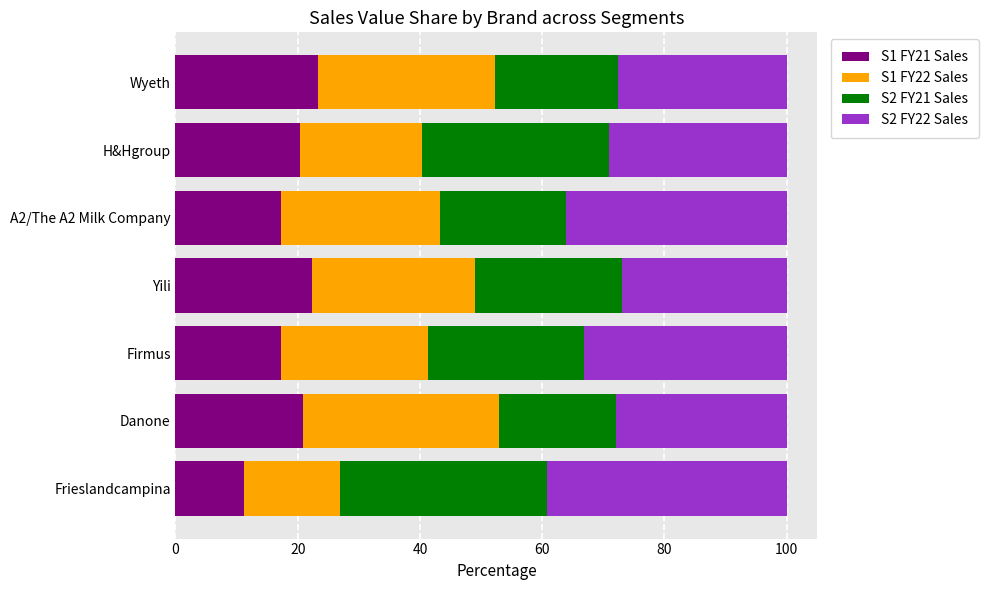

How many data points does each series have?

7